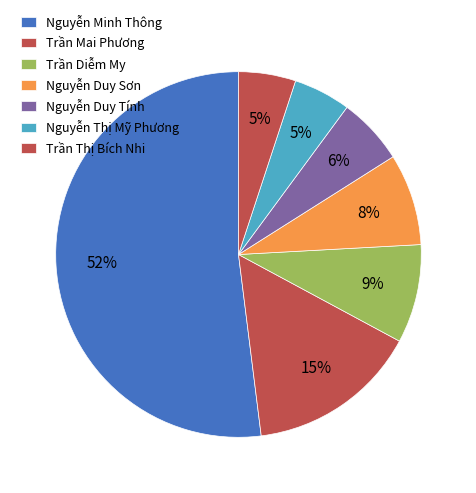

How many segments does this pie chart have?

7